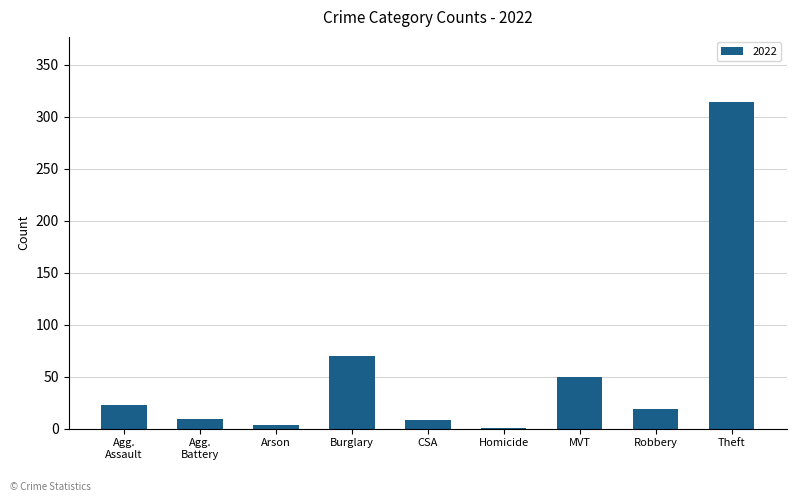

Between Theft and MVT, which is larger?

Theft